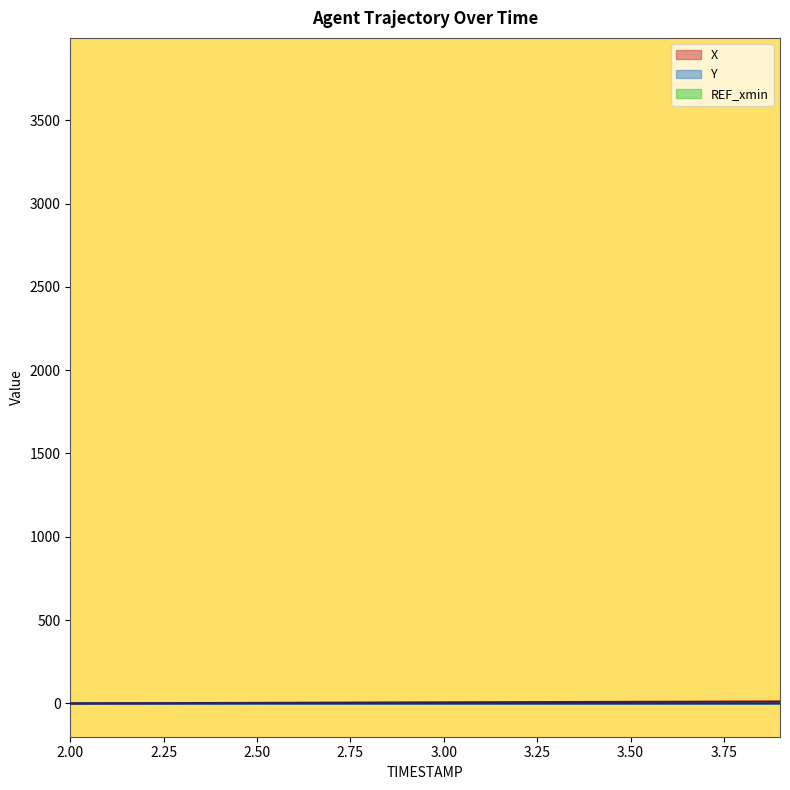

How many lines are shown in the chart?

3